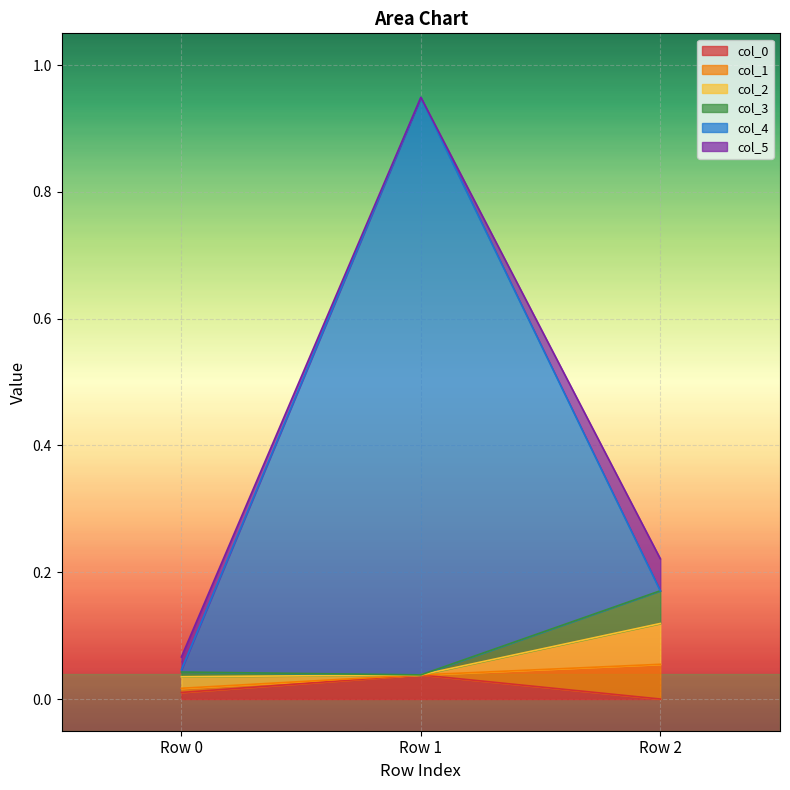

At which label does col_0 reach its peak?

Row 1